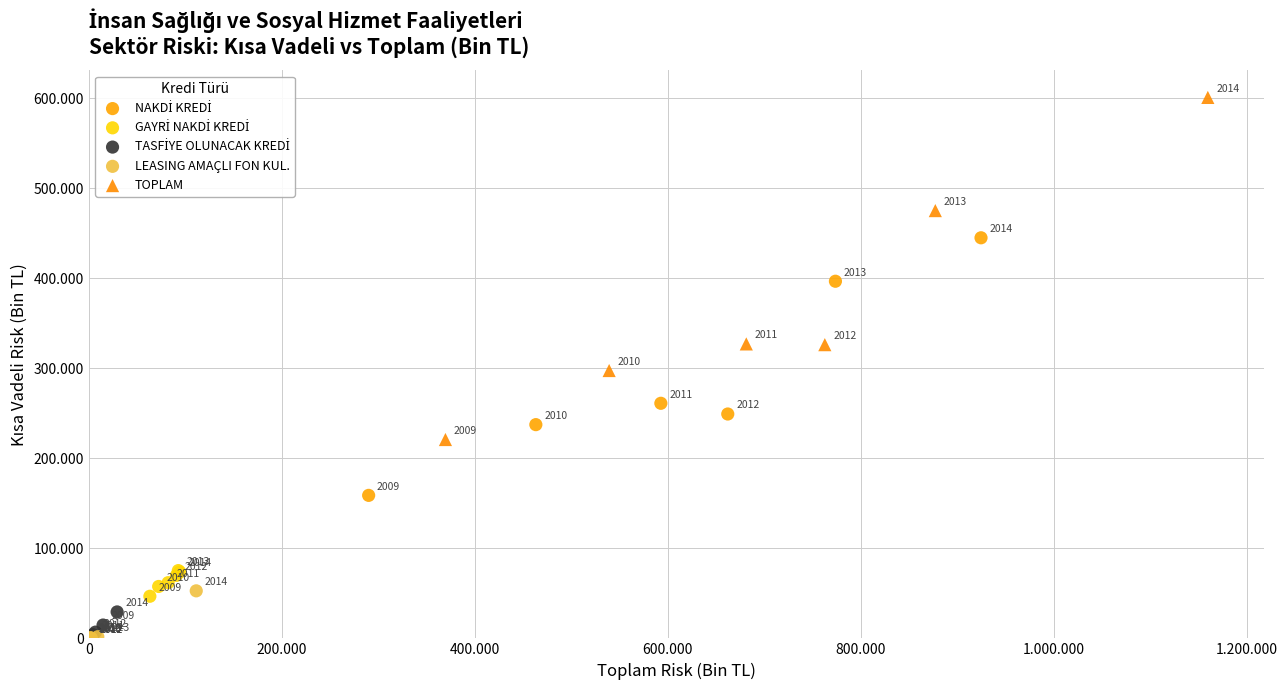

Which series contains the lowest Y value?

LEASING AMAÇLI FON KUL.